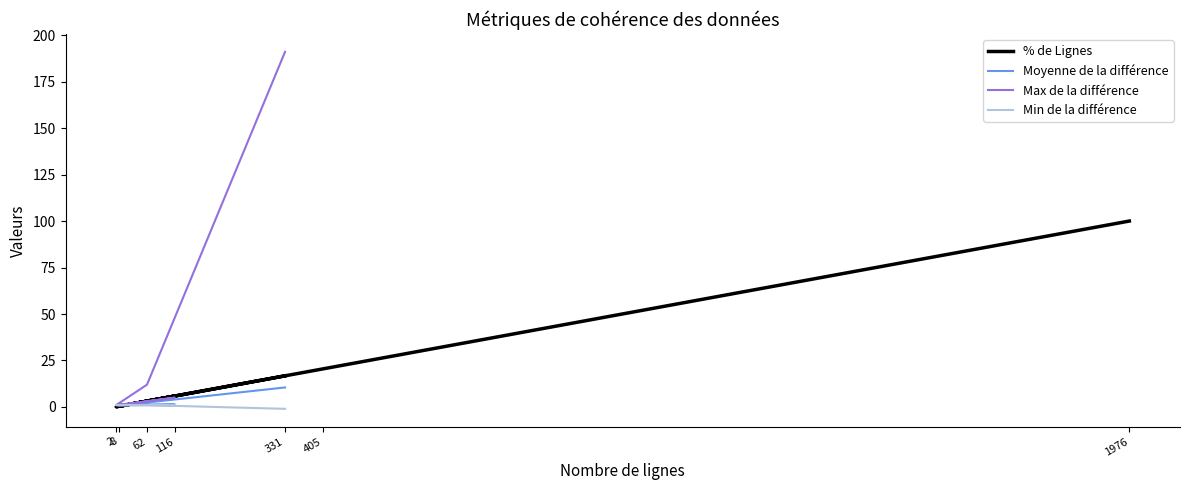

What is the approximate value at 8?

0.4